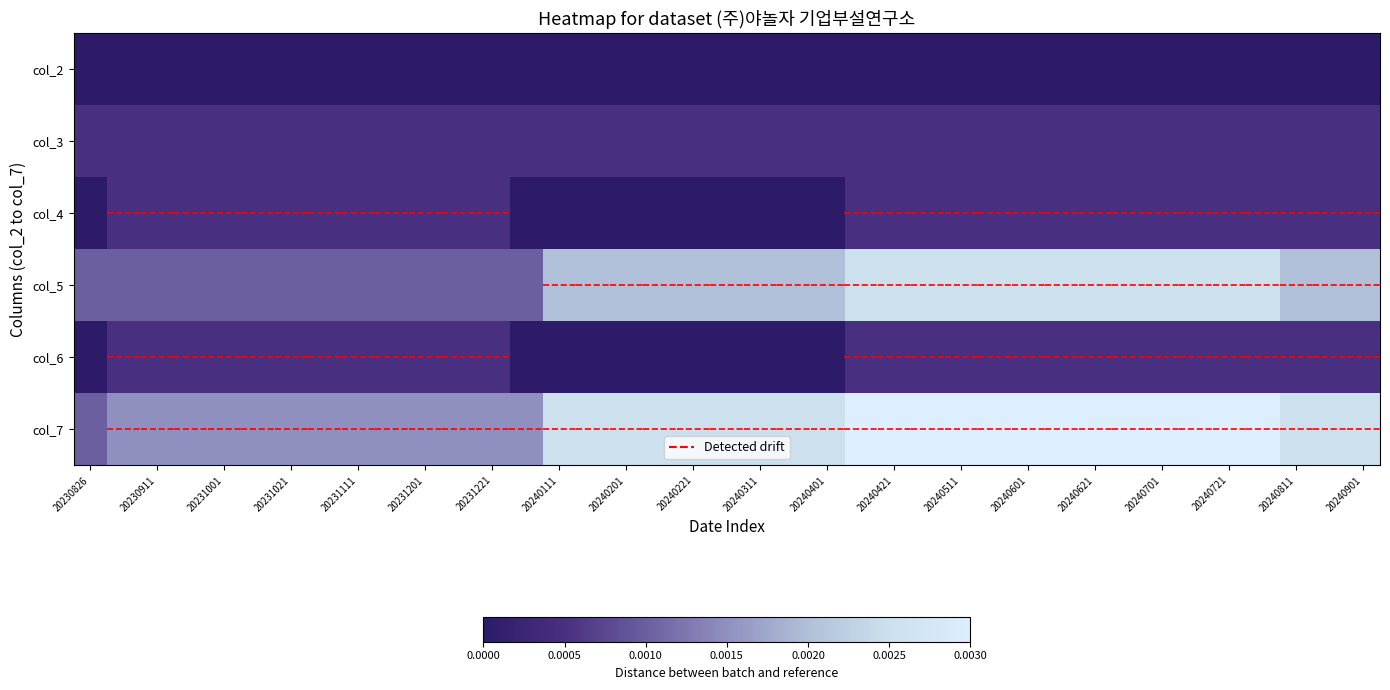

Count the number of categories in the chart.

39